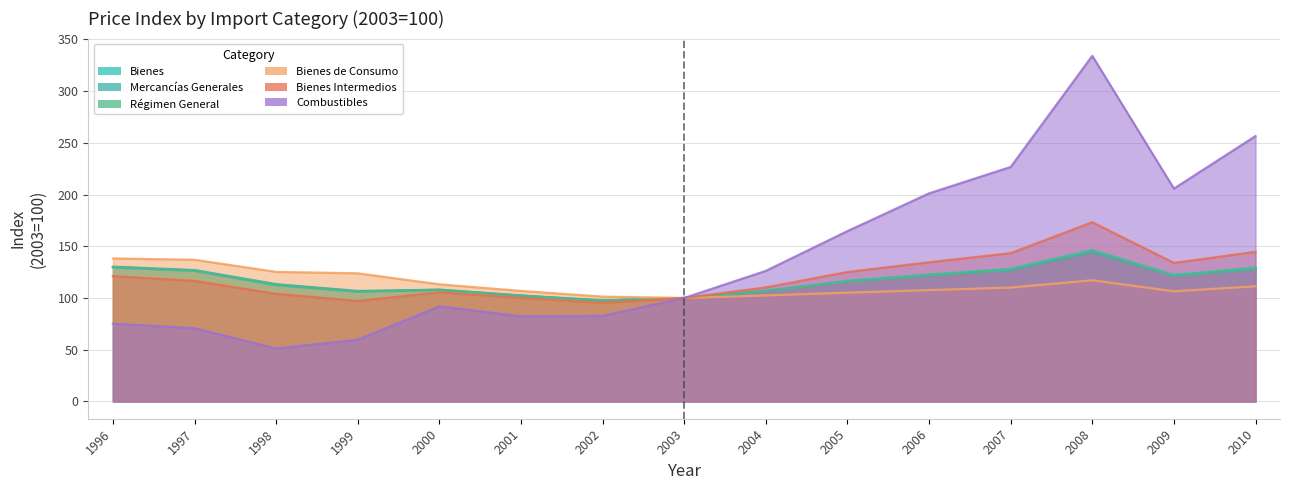

What is the difference between the highest and lowest values at 2000?

21.3